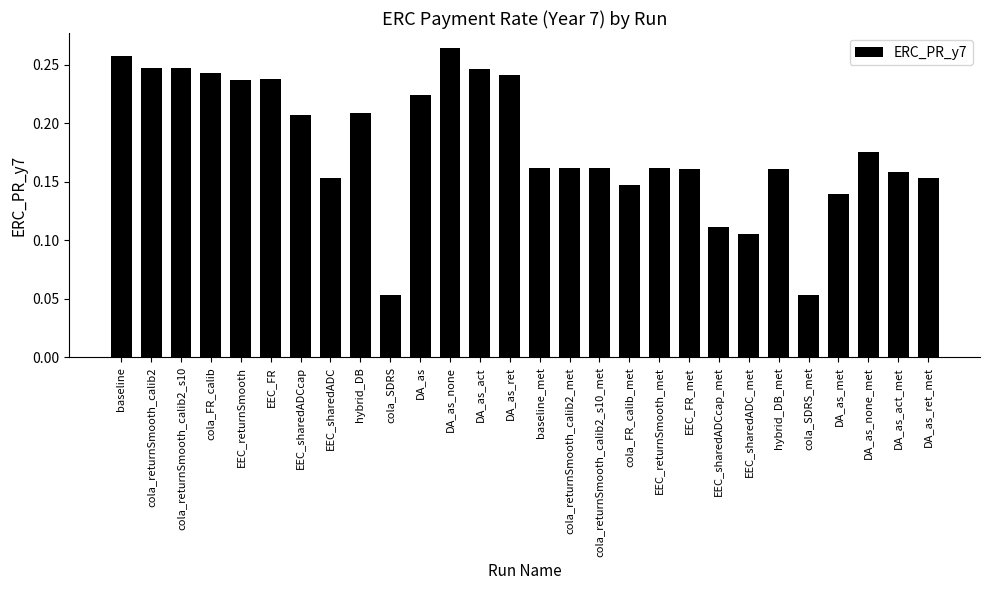

At which category does the chart reach its peak across all series?

DA_as_none